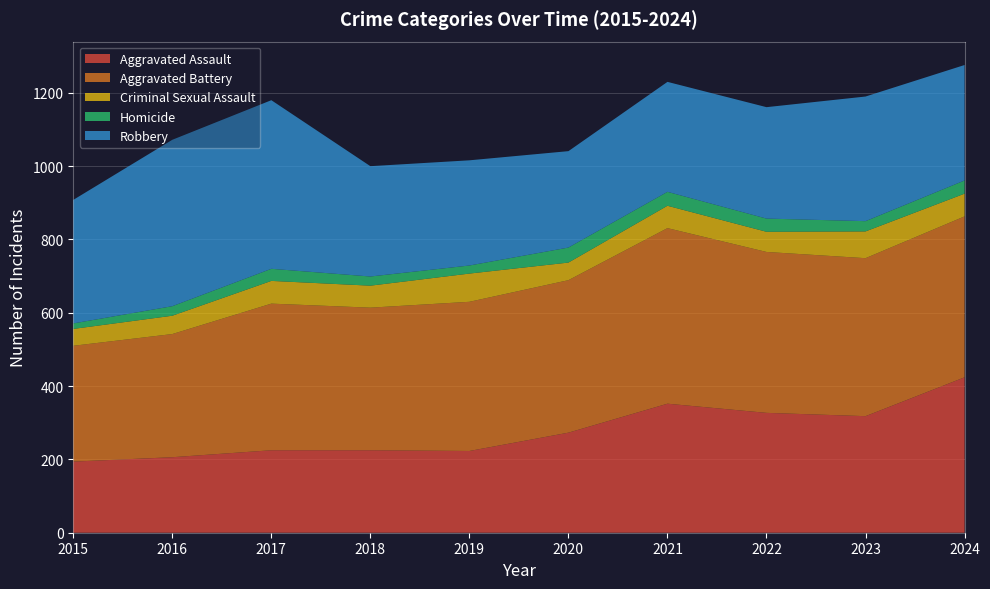

Reading right to left, list all the values displayed in this chart.

Aggravated Assault: 2024=424	2023=318	2022=327	2021=352	2020=273	2019=223	2018=225	2017=225	2016=206	2015=194
Aggravated Battery: 2024=439	2023=431	2022=439	2021=479	2020=416	2019=407	2018=389	2017=400	2016=336	2015=316
Criminal Sexual Assault: 2024=62	2023=73	2022=55	2021=61	2020=48	2019=77	2018=60	2017=62	2016=50	2015=46
Homicide: 2024=36	2023=28	2022=36	2021=38	2020=41	2019=22	2018=25	2017=33	2016=26	2015=15
Robbery: 2024=315	2023=340	2022=304	2021=300	2020=263	2019=287	2018=301	2017=460	2016=454	2015=337